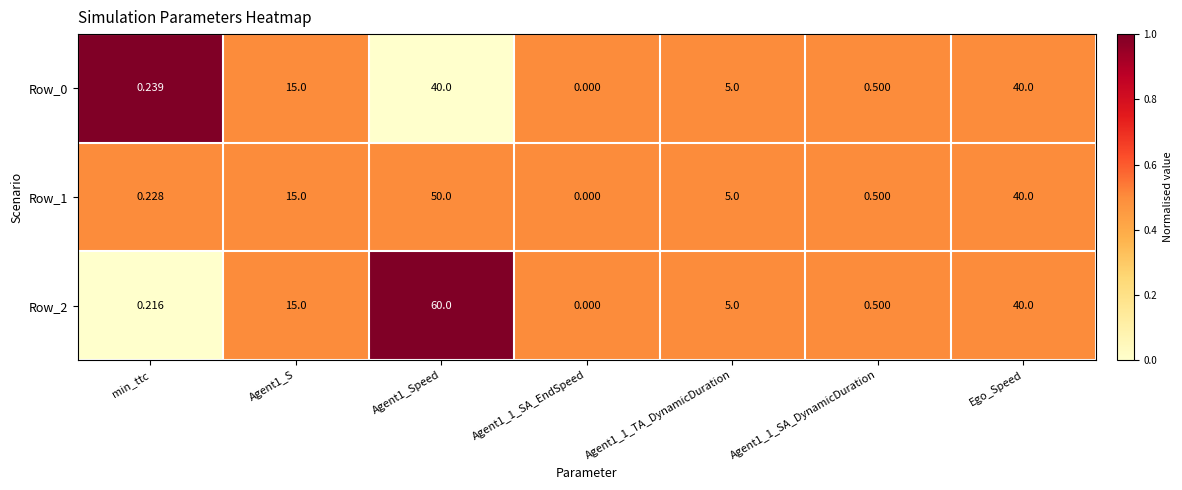

Reading left to right, transcribe all the data shown in this chart.

Row_0: min_ttc=0.2	Agent1_S=15.0	Agent1_Speed=40.0	Agent1_1_SA_EndSpeed=0.0	Agent1_1_TA_DynamicDuration=5.0	Agent1_1_SA_DynamicDuration=0.5	Ego_Speed=40.0
Row_1: min_ttc=0.2	Agent1_S=15.0	Agent1_Speed=50.0	Agent1_1_SA_EndSpeed=0.0	Agent1_1_TA_DynamicDuration=5.0	Agent1_1_SA_DynamicDuration=0.5	Ego_Speed=40.0
Row_2: min_ttc=0.2	Agent1_S=15.0	Agent1_Speed=60.0	Agent1_1_SA_EndSpeed=0.0	Agent1_1_TA_DynamicDuration=5.0	Agent1_1_SA_DynamicDuration=0.5	Ego_Speed=40.0